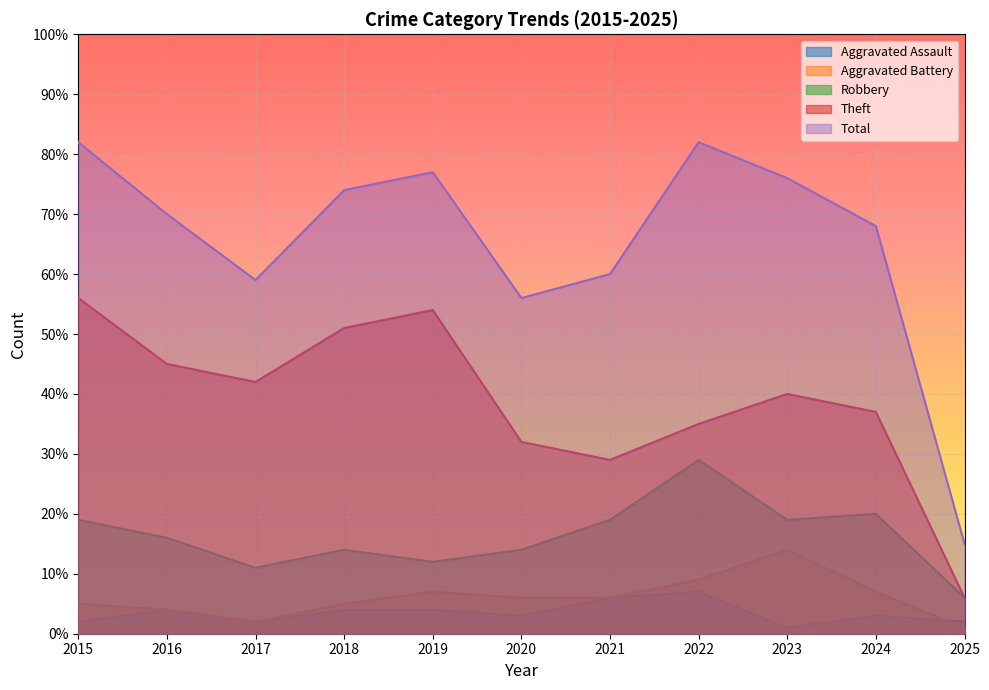

At which label does Total reach its minimum?

2025